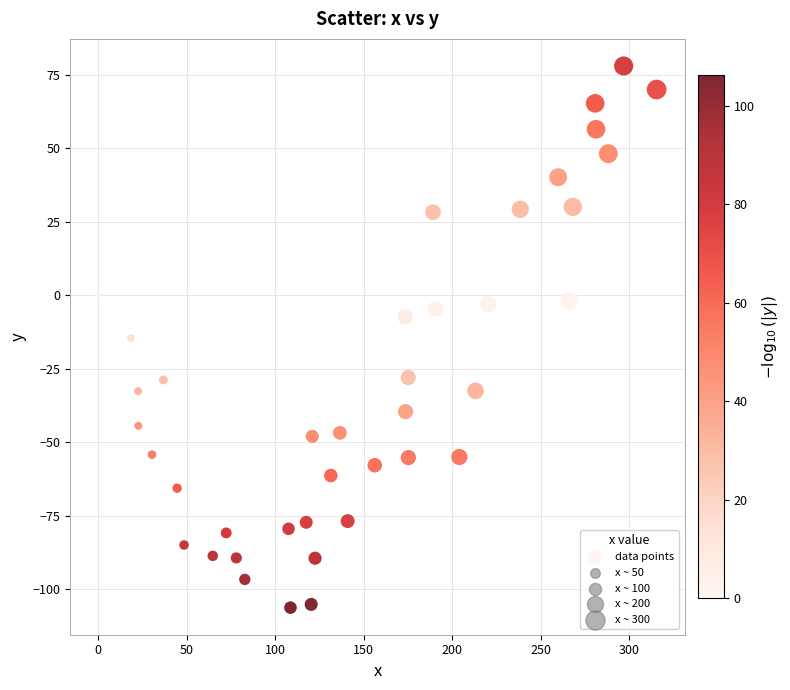

What is the range of Y values (max minus min)?

184.1